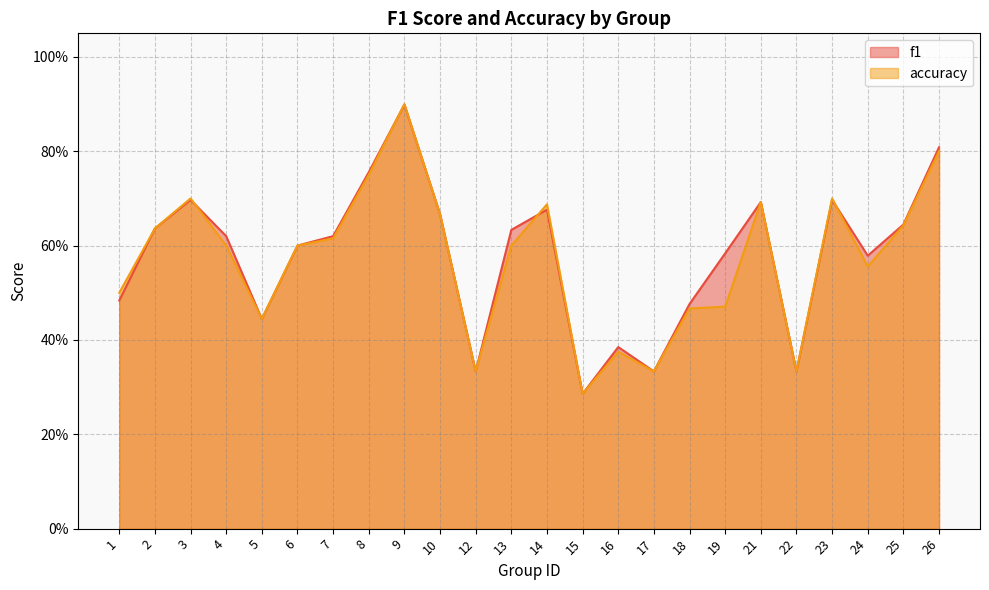

Reading left to right, what are all the values shown in this chart?

f1: 0.5	0.6	0.7	0.6	0.4	0.6	0.6	0.8	0.9	0.7	0.3	0.6	0.7	0.3	0.4	0.3	0.5	0.6	0.7	0.3	0.7	0.6	0.6	0.8
accuracy: 0.5	0.6	0.7	0.6	0.4	0.6	0.6	0.8	0.9	0.7	0.3	0.6	0.7	0.3	0.4	0.3	0.5	0.5	0.7	0.3	0.7	0.6	0.6	0.8